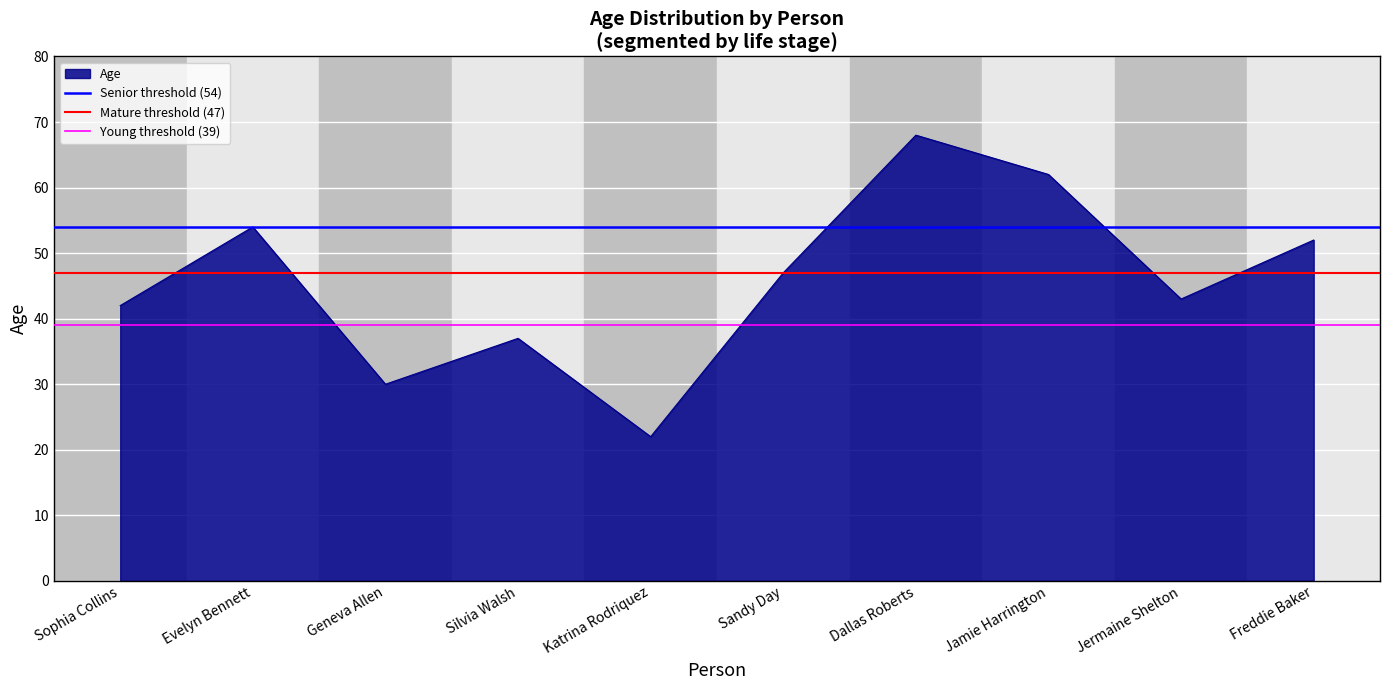

Where is Senior threshold (54) nearest to the value 54?

Sophia Collins